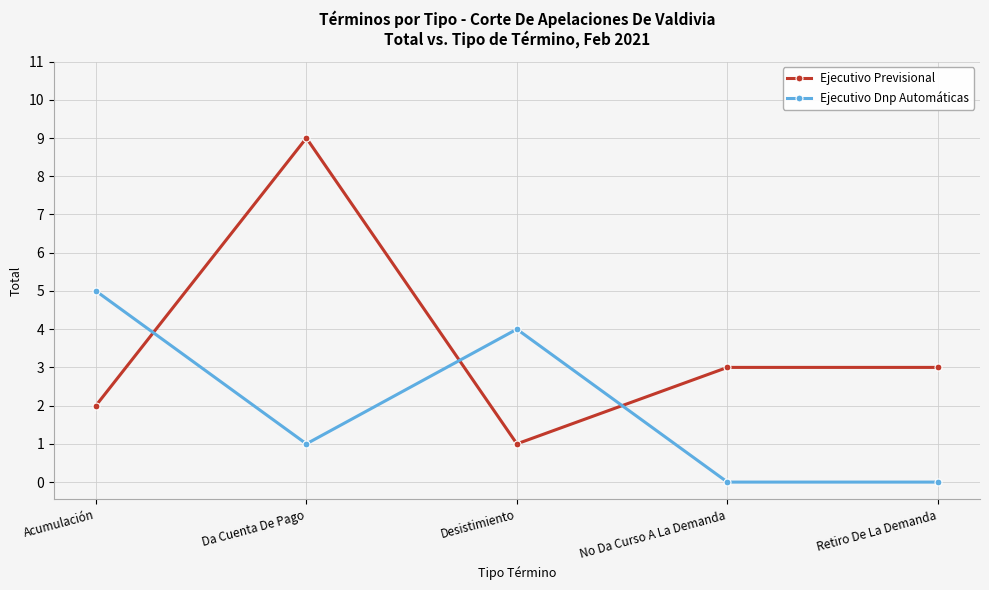

How many times do Ejecutivo Previsional and Ejecutivo Dnp Automáticas cross each other?

3